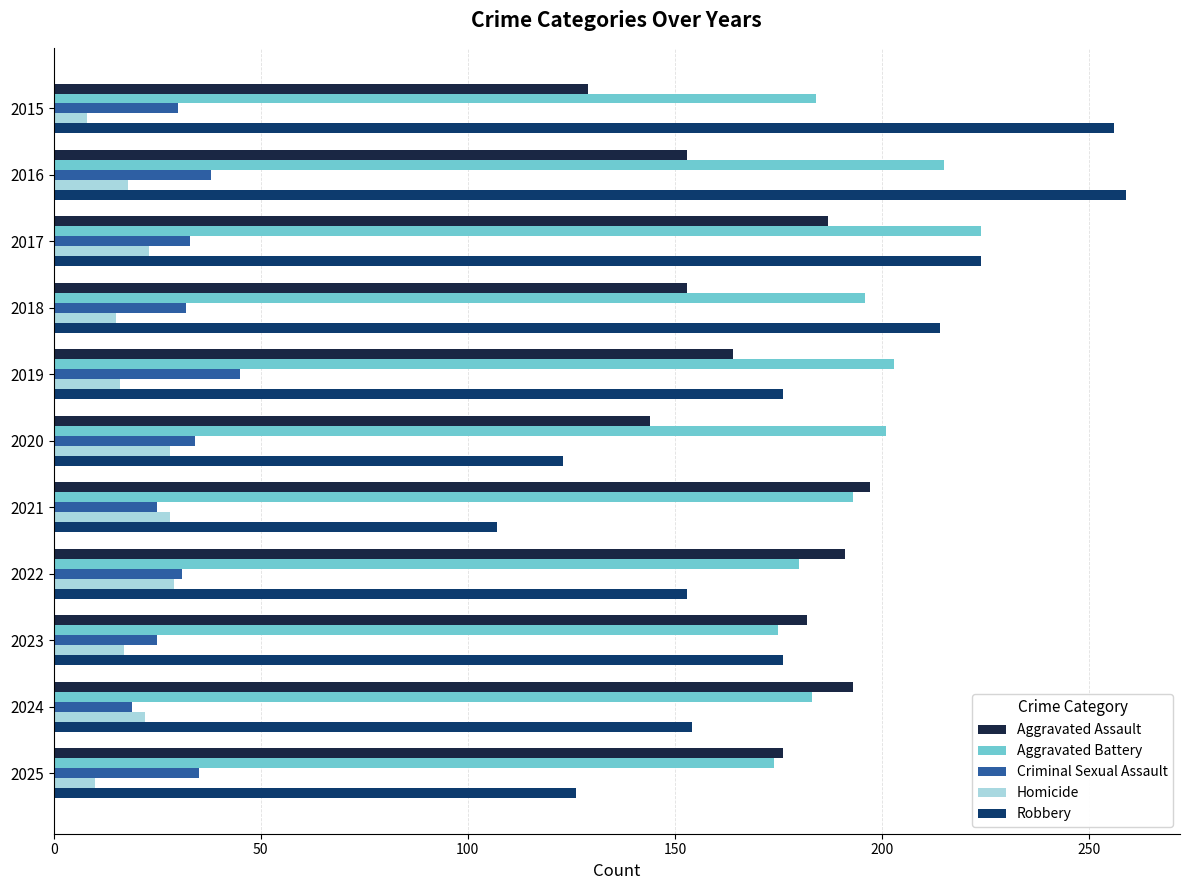

Rank the series by their maximum value, from lowest to highest.

Homicide, Criminal Sexual Assault, Aggravated Assault, Aggravated Battery, Robbery